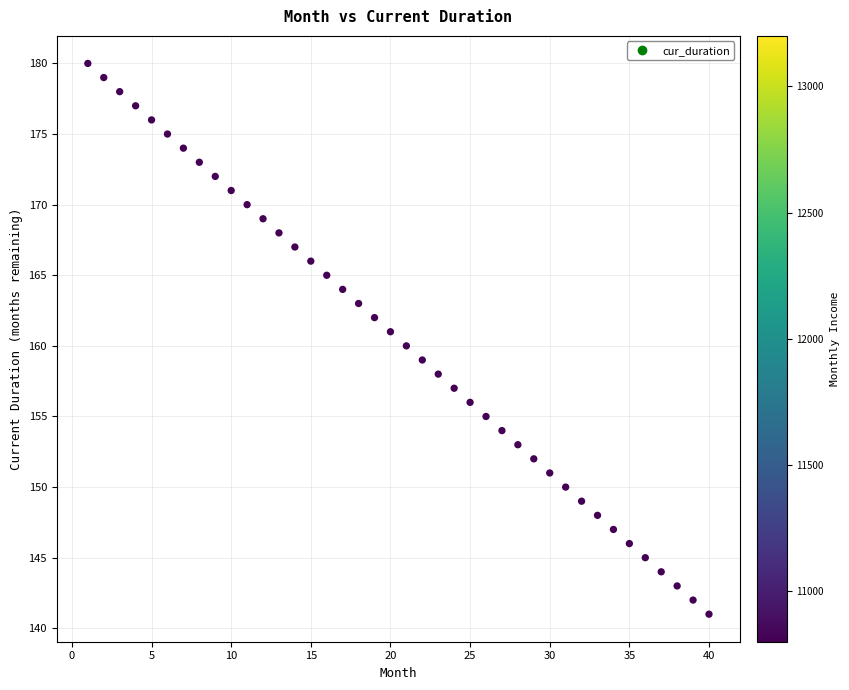

What is the range of Y values (max minus min)?

39